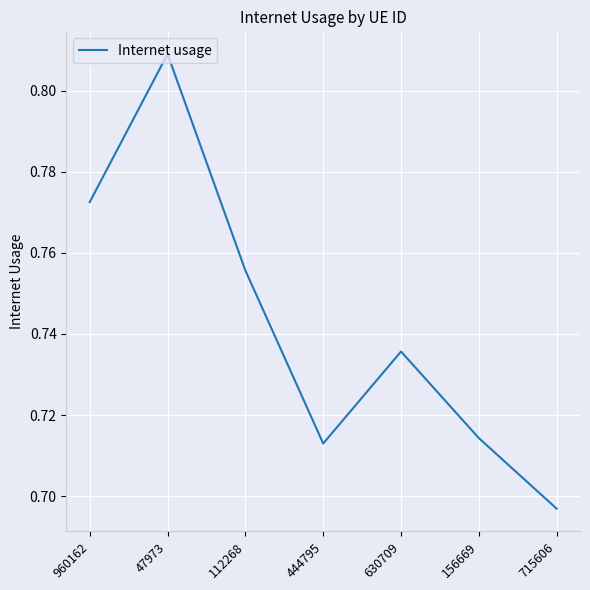

What position from the left is 630709?

5